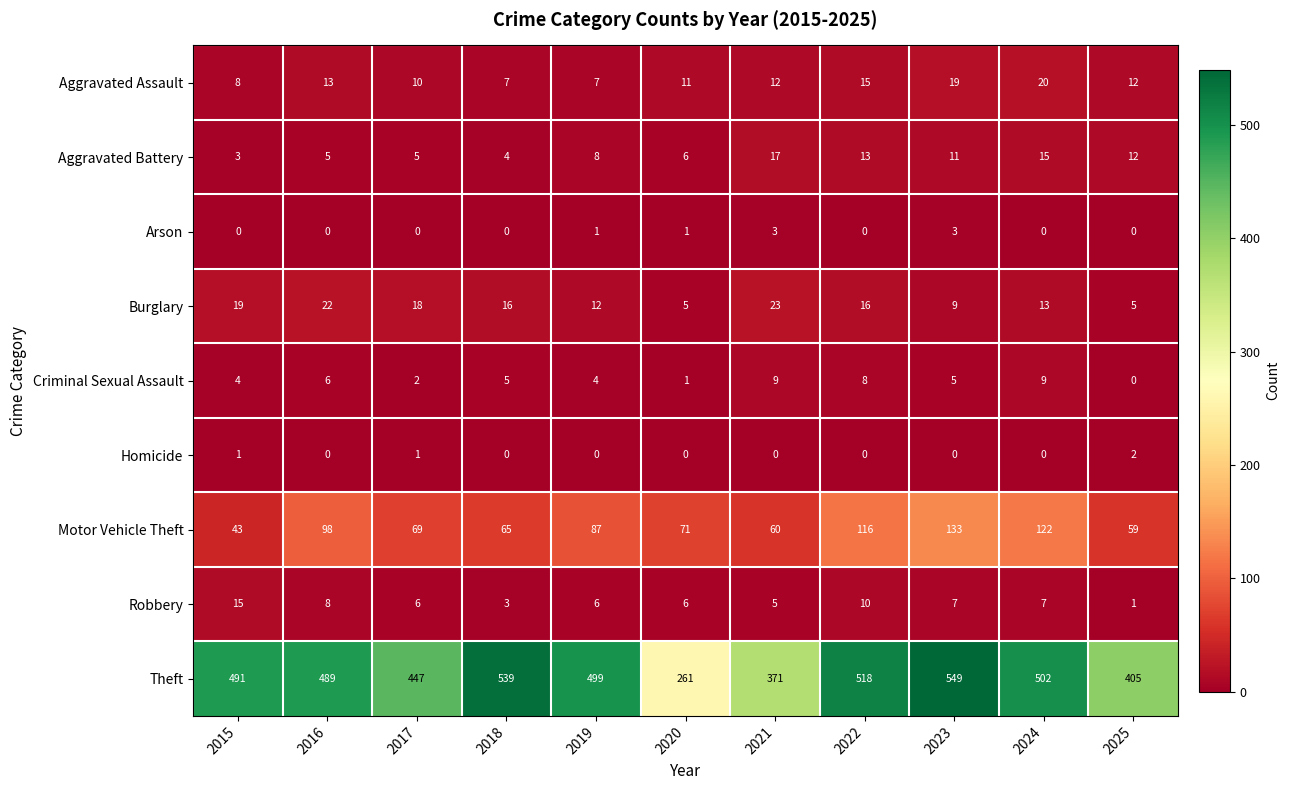

At how many categories does at least one series exceed 189?

11